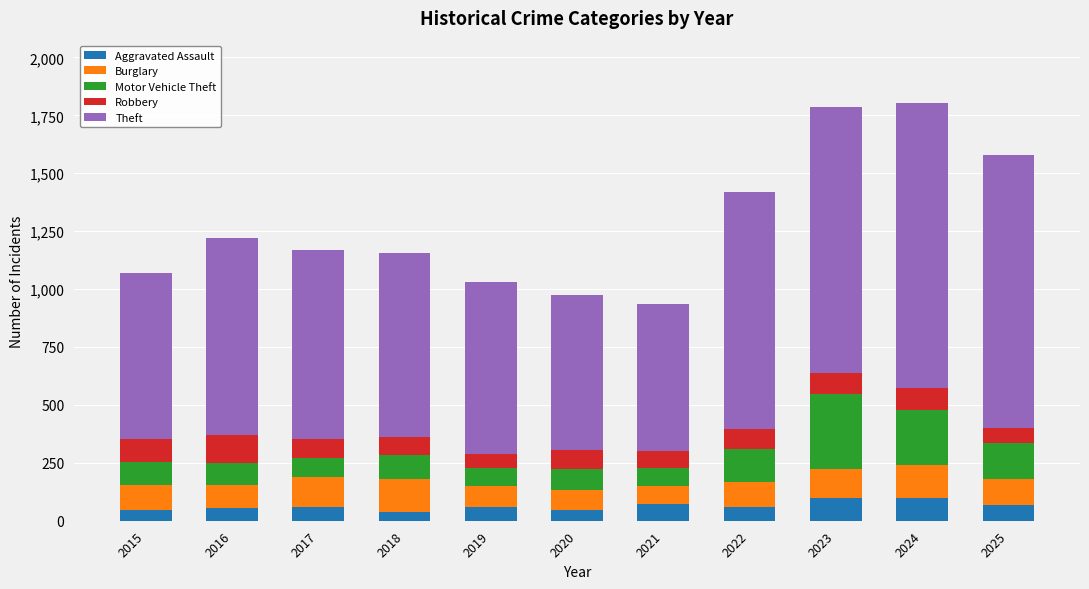

What is the total value across all series at 2023?

1785